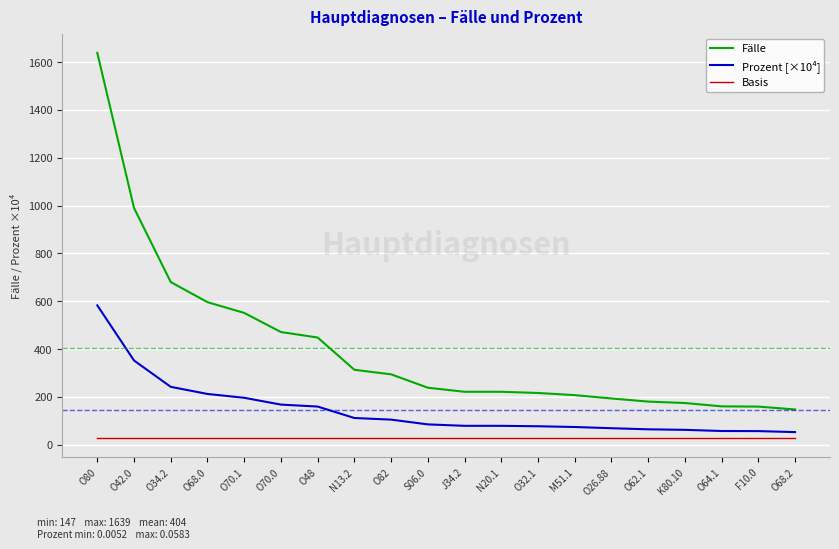

True or false: Fälle has a value of 551.0 at O70.1.

True